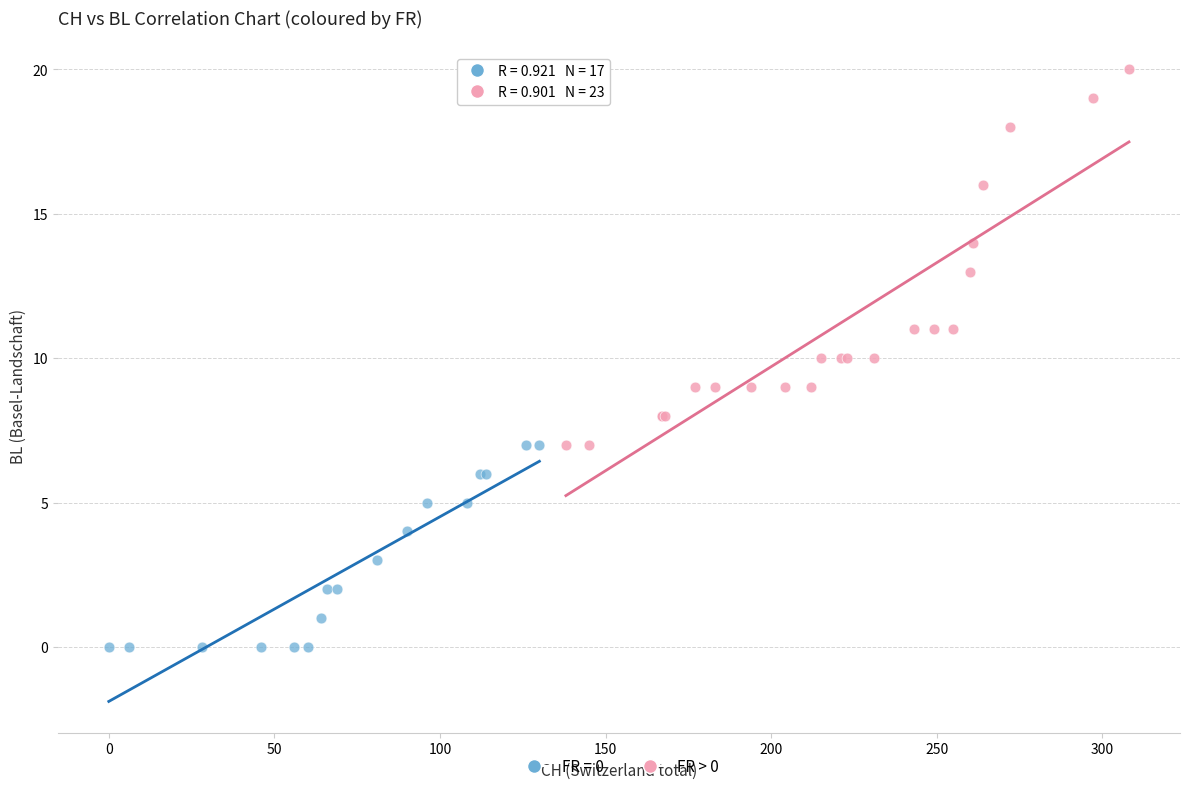

Which series contains the lowest Y value?

FR = 0